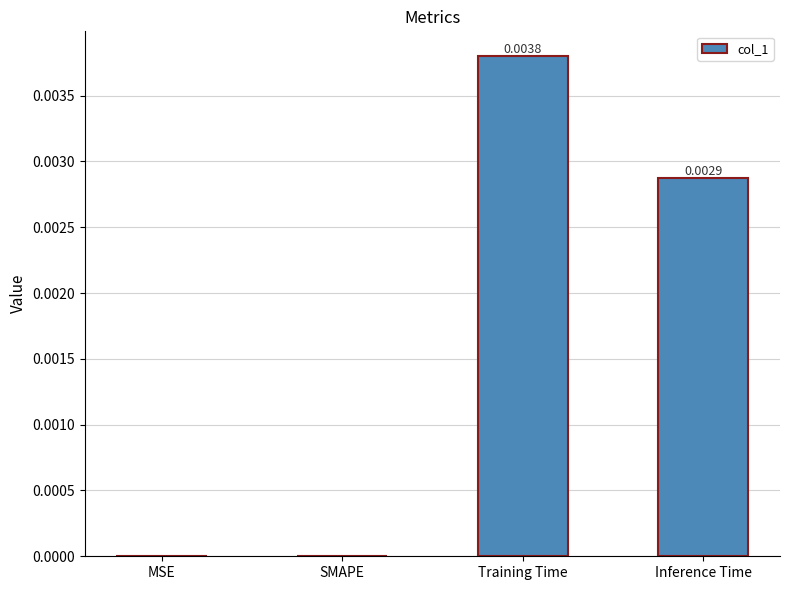

Between SMAPE and Training Time, which is larger?

Training Time